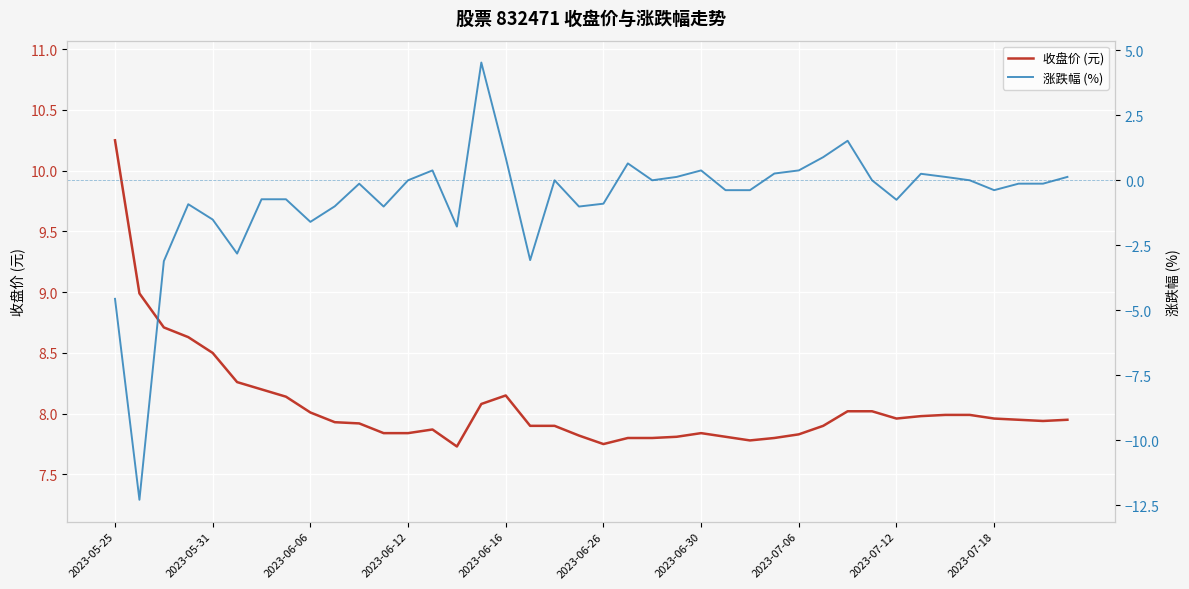

Which category has the highest value in the 收盘价 (元) series?

2023-05-25